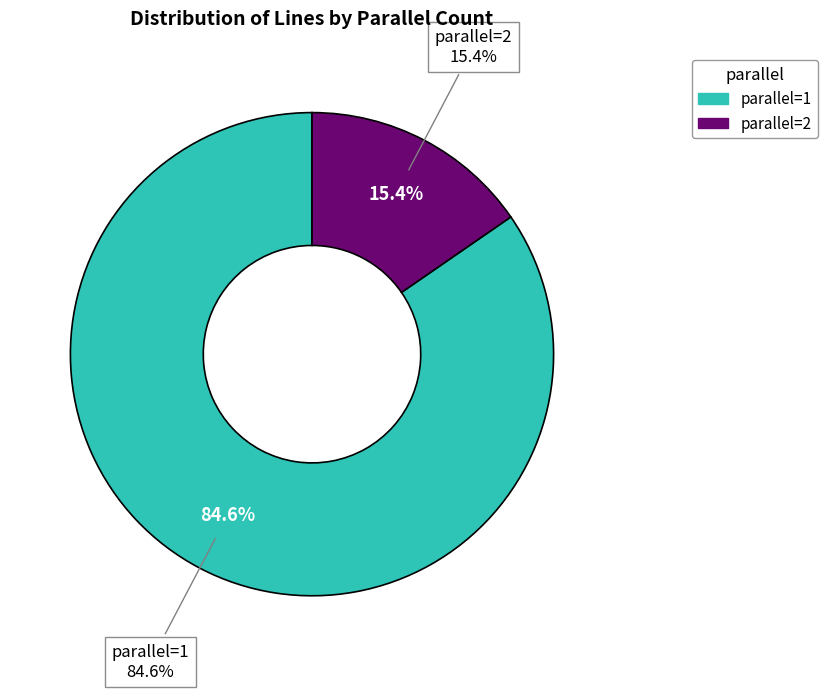

What is the largest slice in the pie chart?

parallel=1